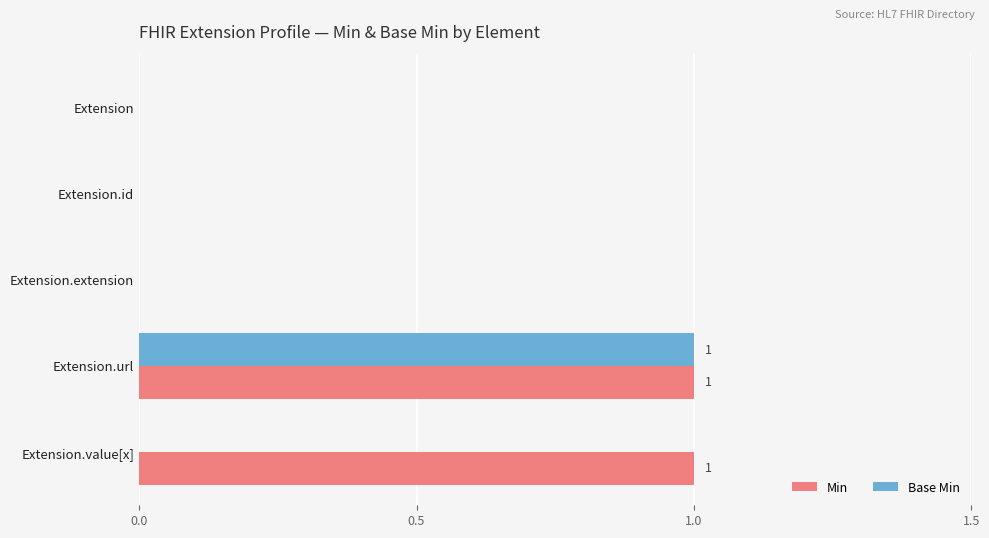

At which category is the sum across all series the highest?

Extension.url